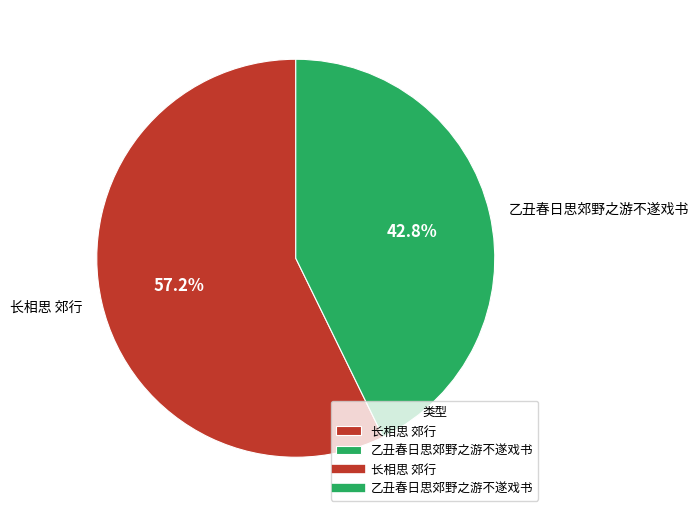

What is the majority slice?

长相思 郊行